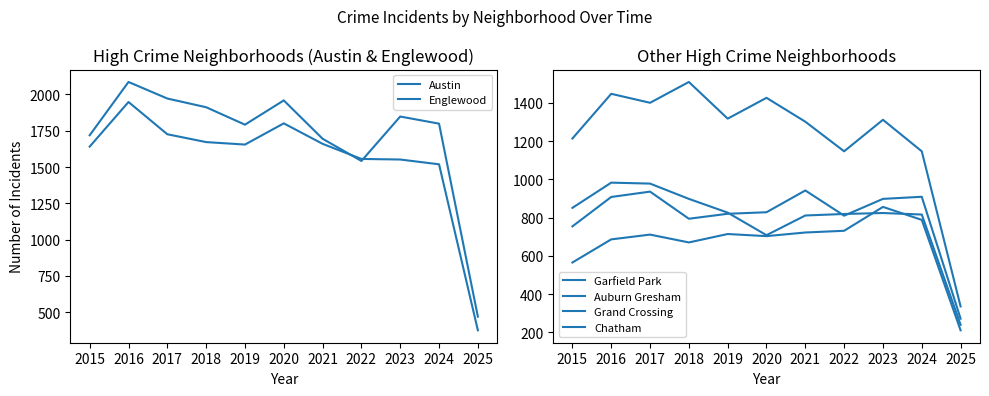

Which category has the lowest value across all series?

2025